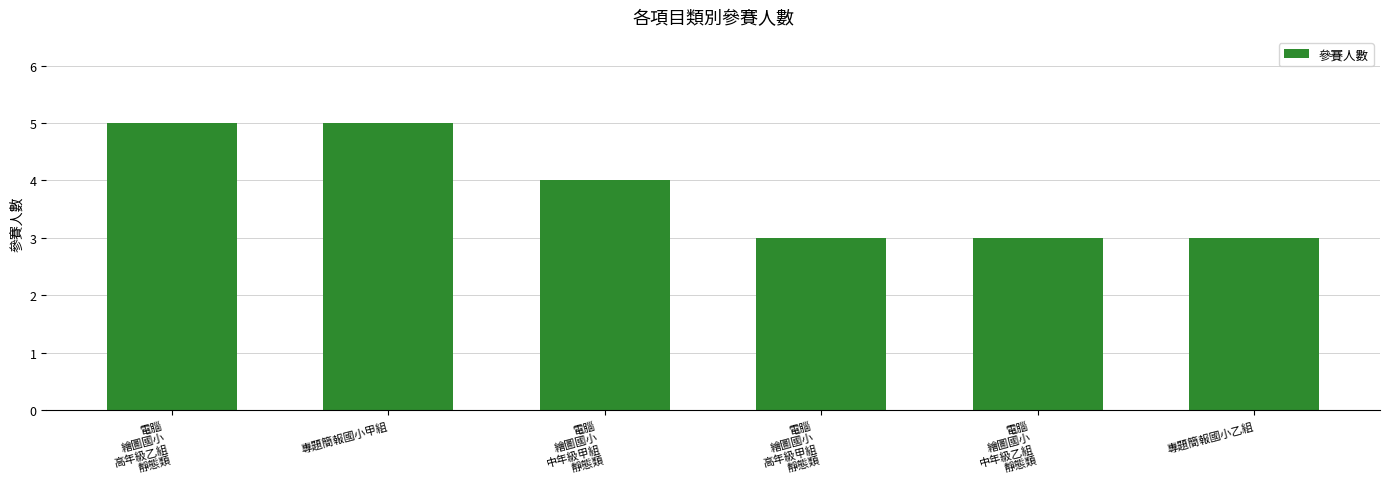

Reading right to left, extract all data points from this chart.

專題簡報國小乙組=3	電腦
繪圖國小
中年級乙組
靜態類=3	電腦
繪圖國小
高年級甲組
靜態類=3	電腦
繪圖國小
中年級甲組
靜態類=4	專題簡報國小甲組=5	電腦
繪圖國小
高年級乙組
靜態類=5